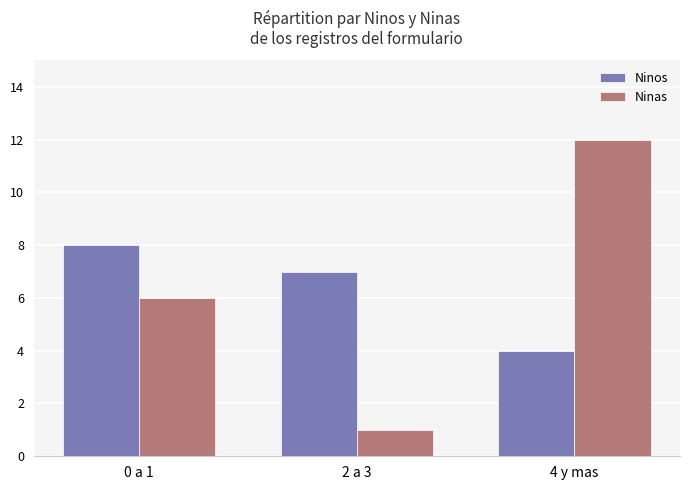

How many distinct data groups are displayed?

2